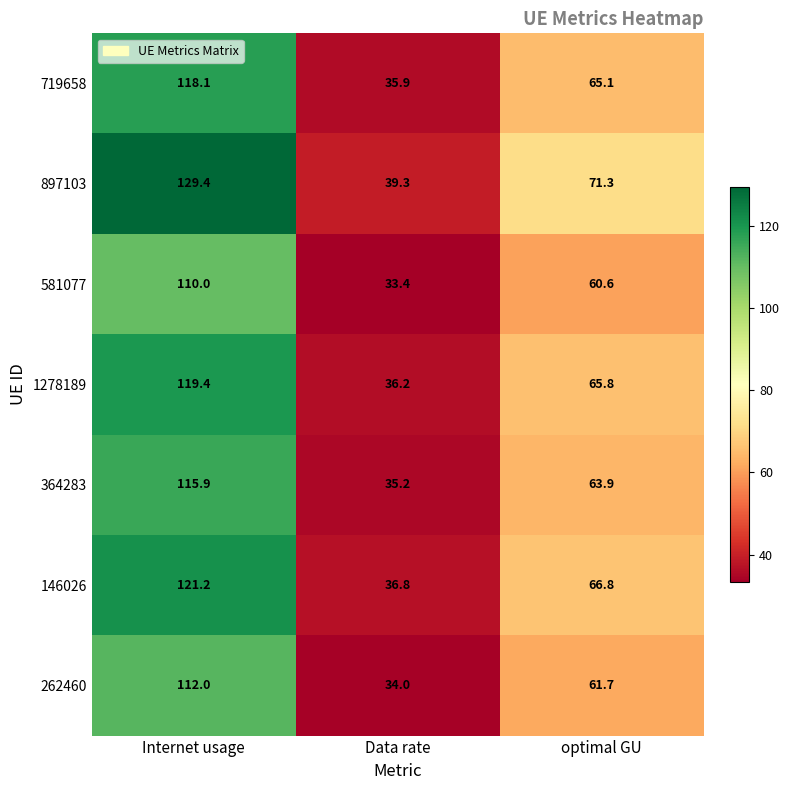

Reading left to right, what are all the values shown in this chart?

719658: Internet usage=118.1	Data rate=35.9	optimal GU=65.1
897103: Internet usage=129.4	Data rate=39.3	optimal GU=71.3
581077: Internet usage=110.0	Data rate=33.4	optimal GU=60.6
1278189: Internet usage=119.4	Data rate=36.2	optimal GU=65.8
364283: Internet usage=115.9	Data rate=35.2	optimal GU=63.9
146026: Internet usage=121.2	Data rate=36.8	optimal GU=66.8
262460: Internet usage=112.0	Data rate=34.0	optimal GU=61.7